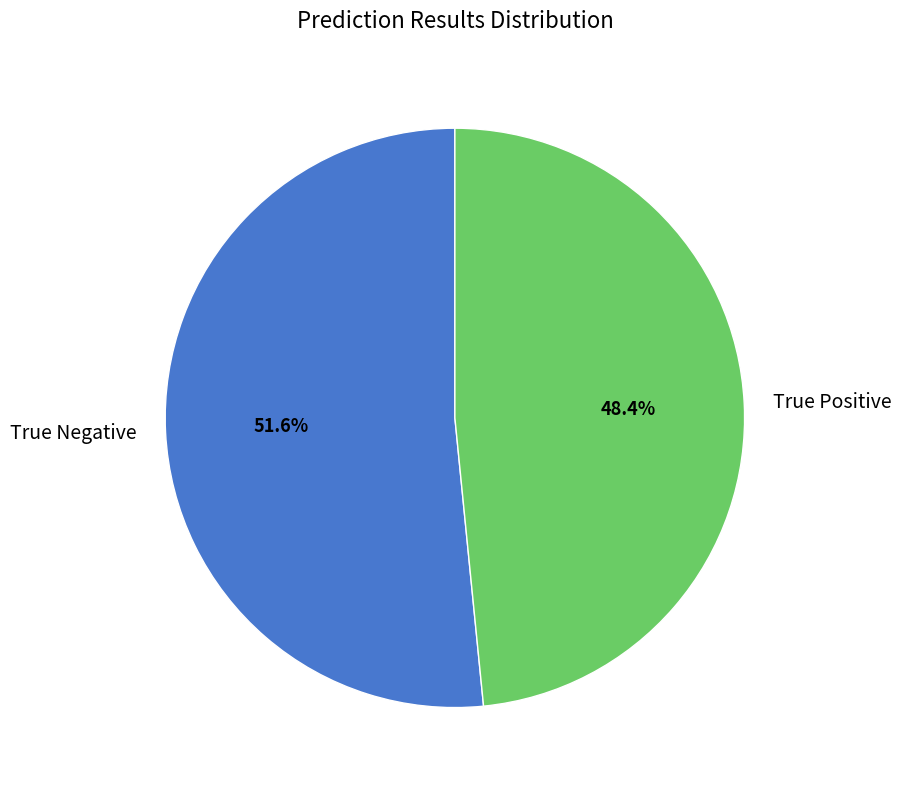

To the nearest percent, what is the difference between the largest and smallest slice percentages?

3%